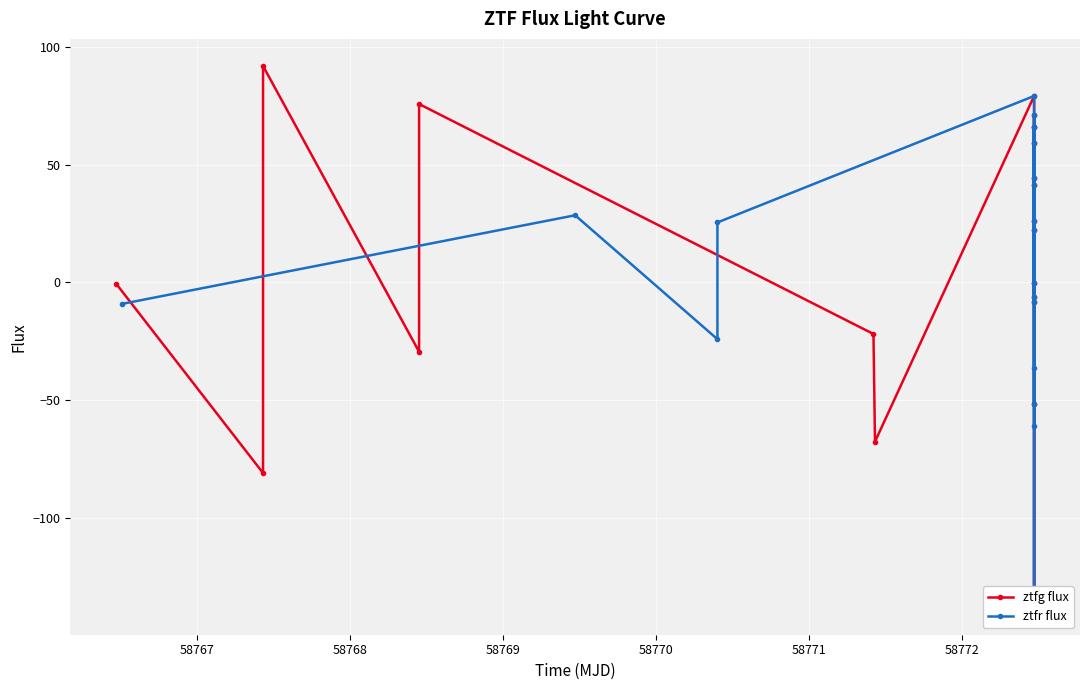

After their last crossing, which series has the higher values: ztfr flux or ztfg flux?

ztfg flux